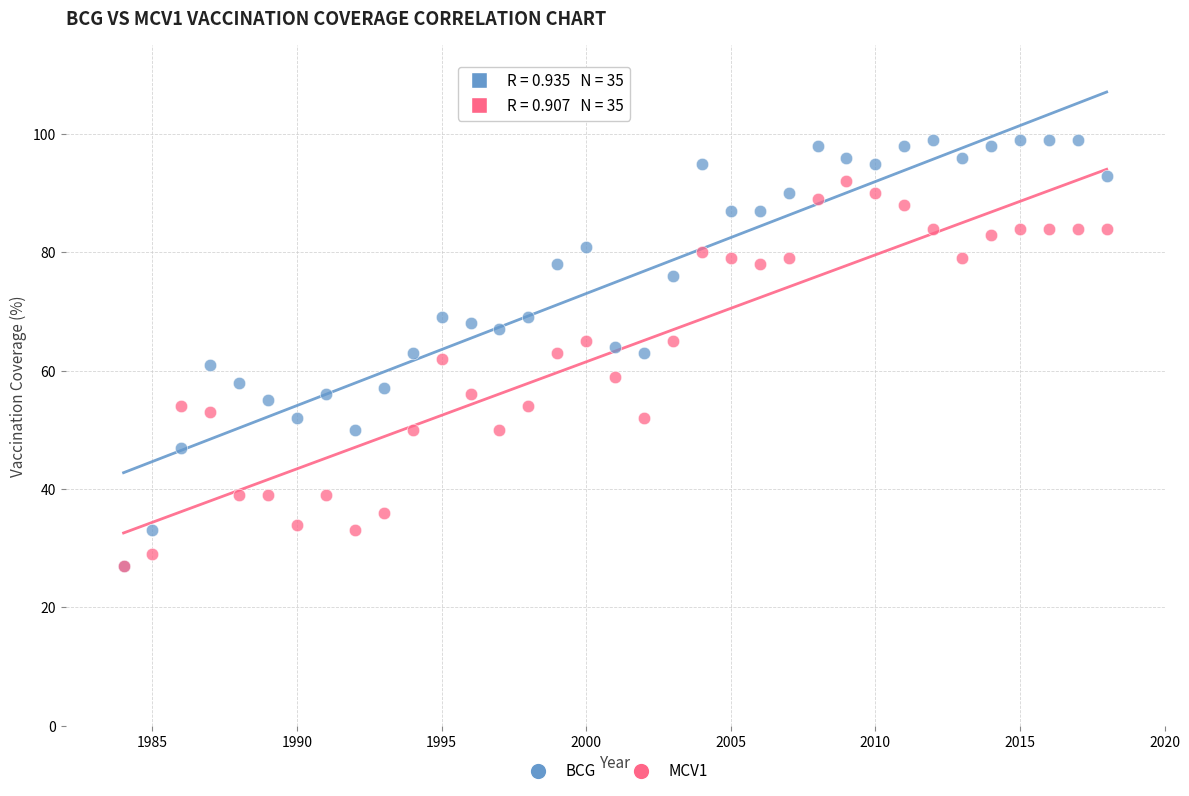

Which series contains the highest Y value?

BCG